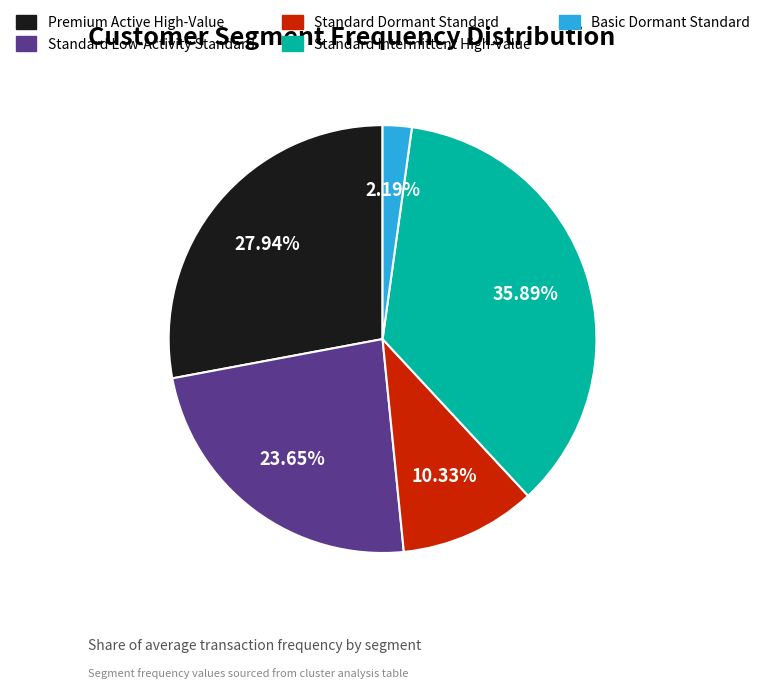

Combined, do Basic Dormant Standard and Standard Intermittent High-Value account for over 50%?

No